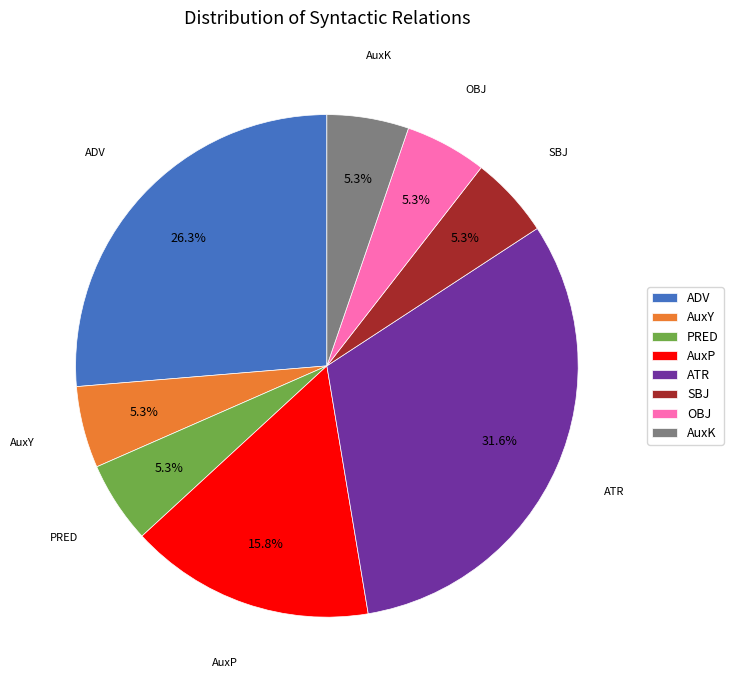

Approximately how many times larger is the value at SBJ compared to AuxY?

1.0